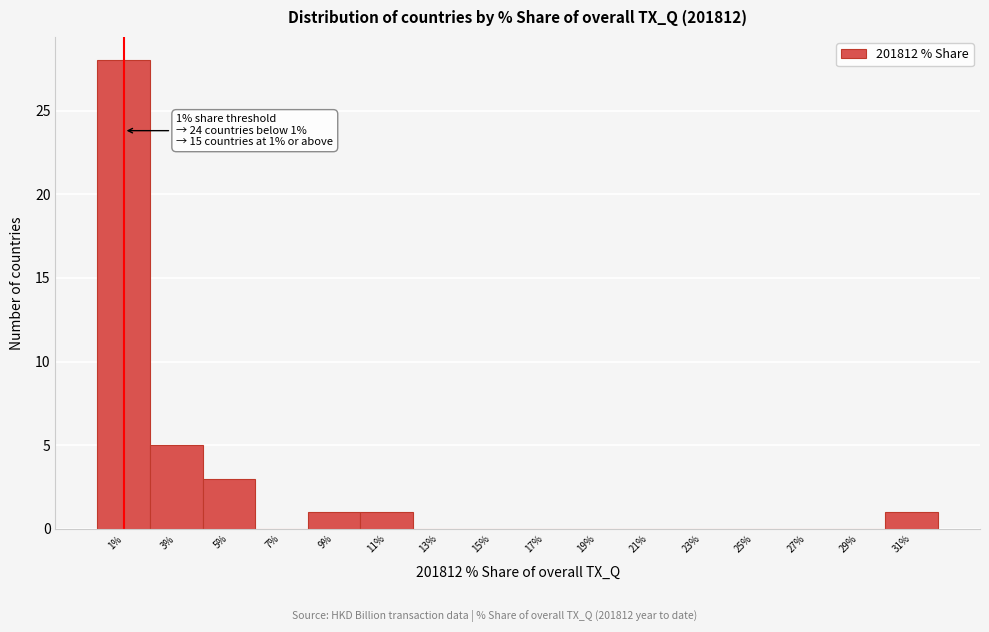

Which range on the x-axis has the tallest bar?

0 to 2